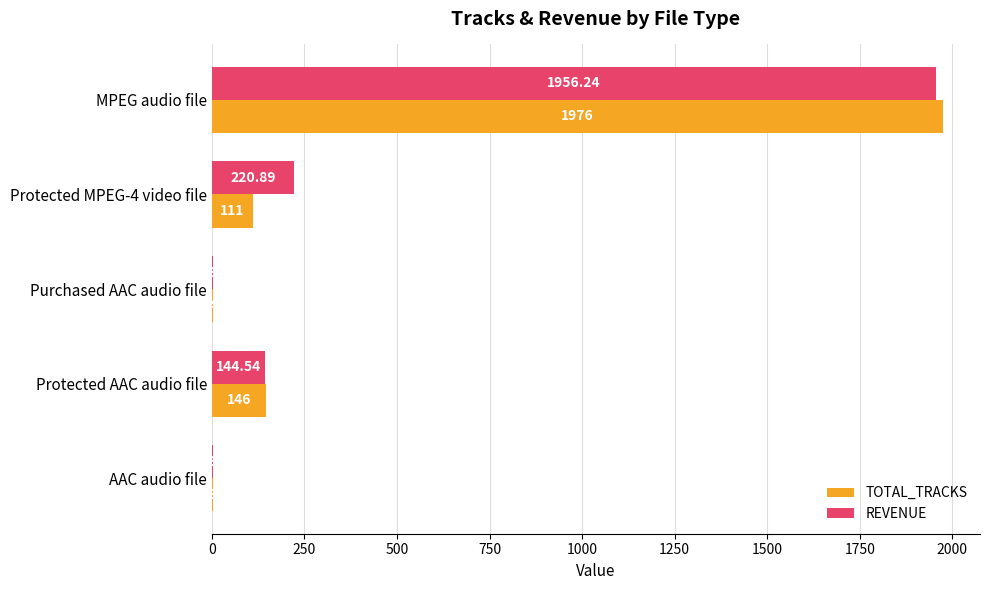

Which category has the highest value across all series?

MPEG audio file